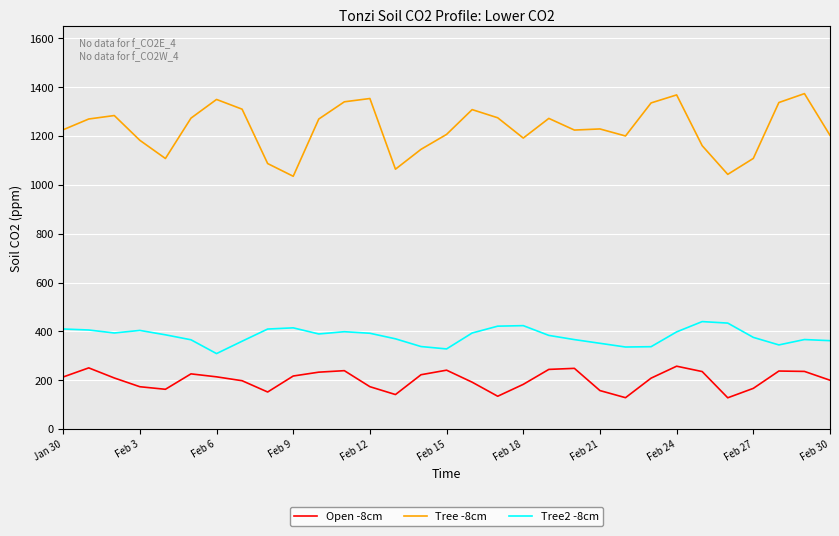

Which series has the widest spread of values?

Tree -8cm